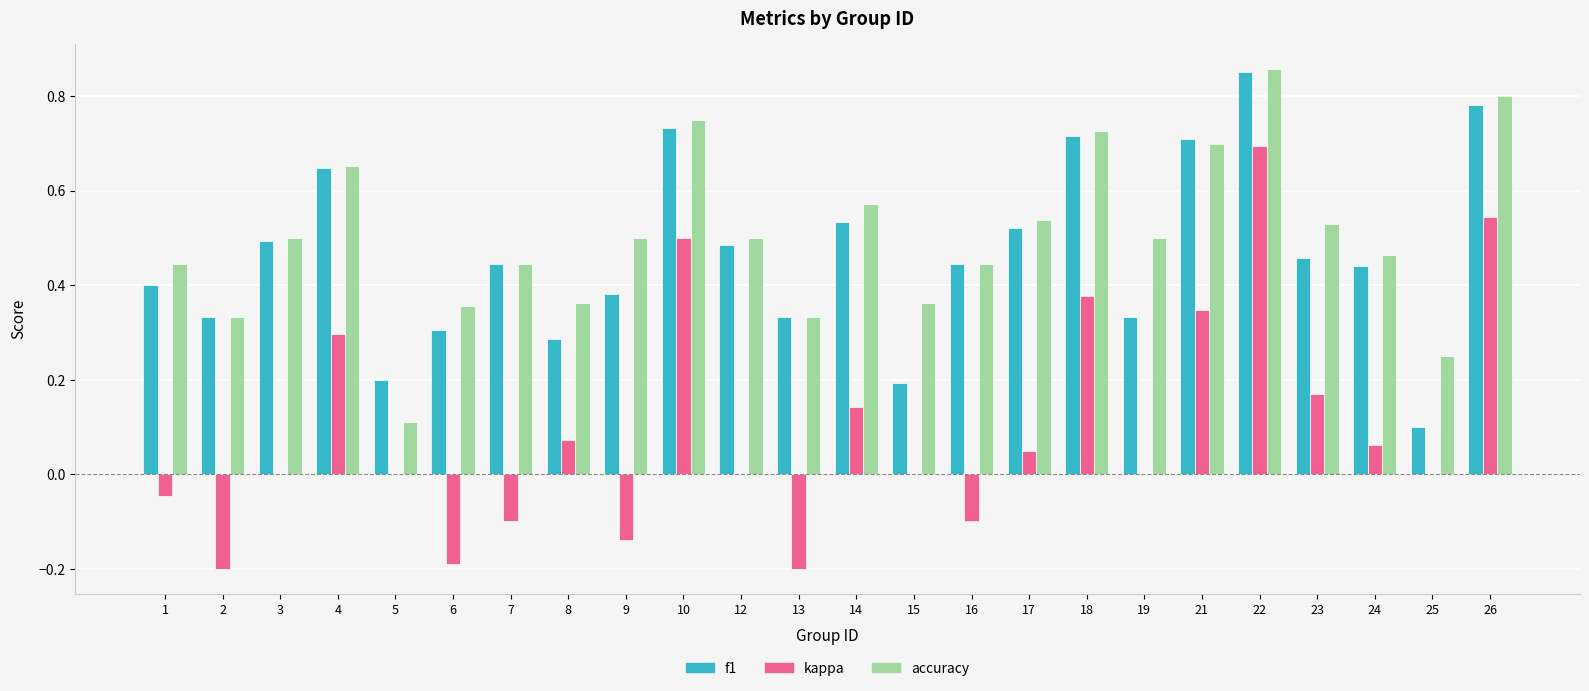

How many distinct data groups are displayed?

3